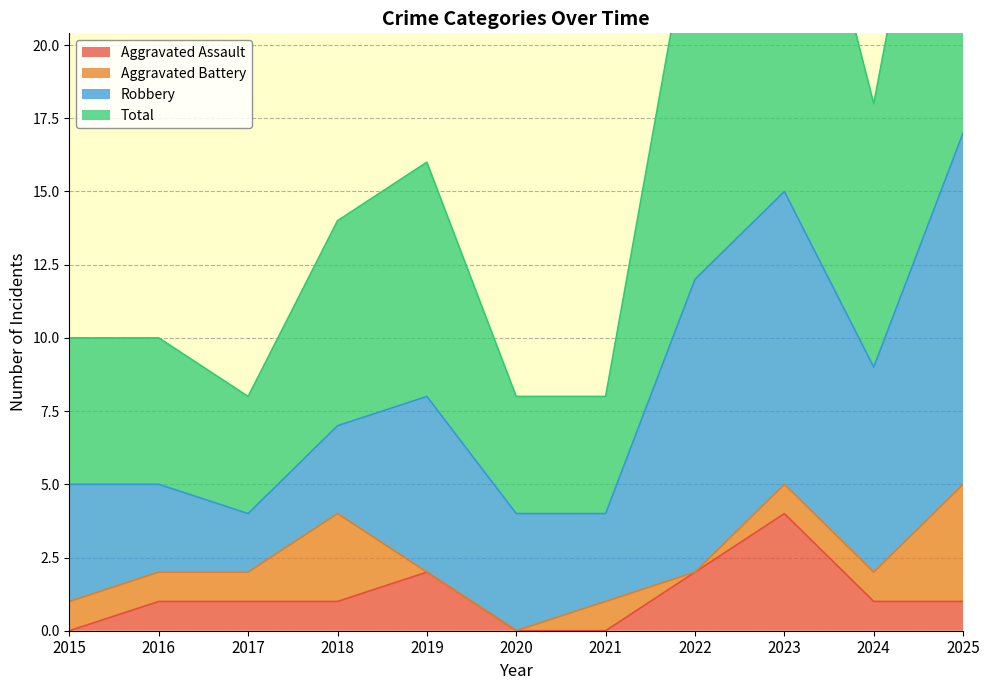

True or false: Aggravated Assault has more than 2 interior local peaks.

False